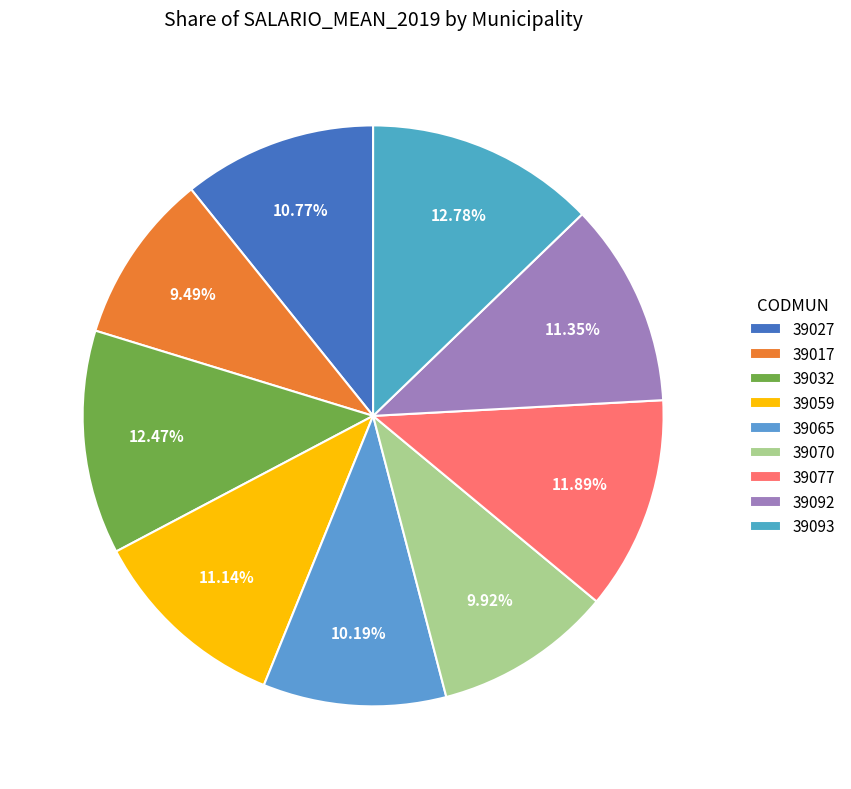

How many segments does this pie chart have?

9